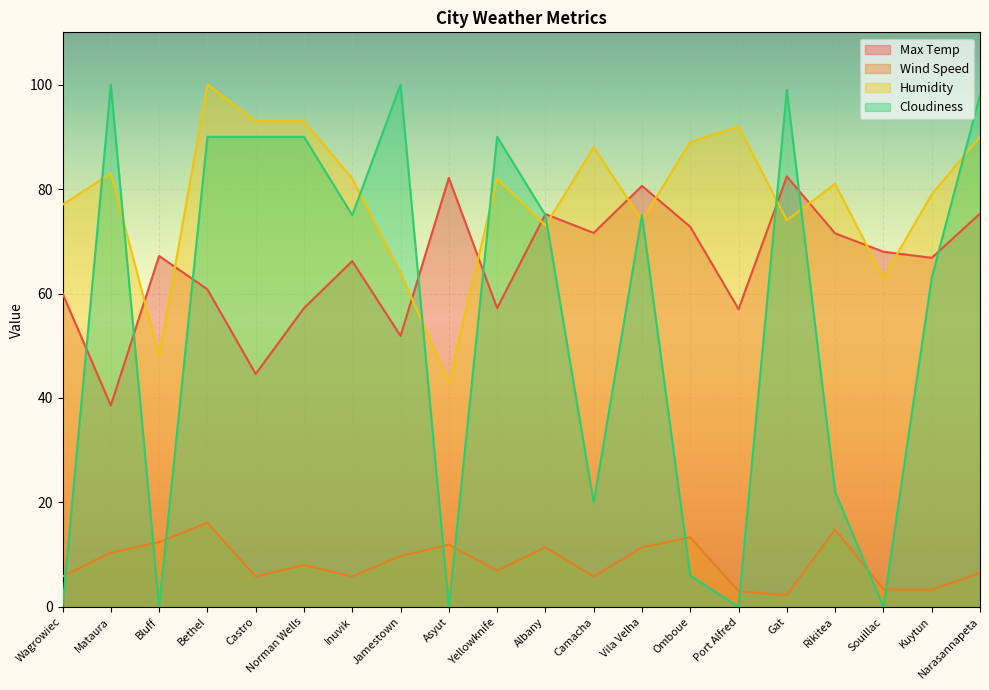

Reading left to right, list all the values displayed in this chart.

Max Temp: Wagrowiec=60.0	Mataura=38.6	Bluff=67.2	Bethel=60.8	Castro=44.6	Norman Wells=57.2	Inuvik=66.2	Jamestown=51.9	Asyut=82.1	Yellowknife=57.2	Albany=75.2	Camacha=71.6	Vila Velha=80.6	Omboue=72.8	Port Alfred=57.0	Gat=82.4	Rikitea=71.5	Souillac=68.0	Kuytun=66.8	Narasannapeta=75.3
Wind Speed: Wagrowiec=5.8	Mataura=10.4	Bluff=12.4	Bethel=16.1	Castro=5.8	Norman Wells=8.1	Inuvik=5.8	Jamestown=9.7	Asyut=11.9	Yellowknife=6.9	Albany=11.4	Camacha=5.8	Vila Velha=11.4	Omboue=13.3	Port Alfred=3.0	Gat=2.2	Rikitea=14.8	Souillac=3.4	Kuytun=3.3	Narasannapeta=6.5
Humidity: Wagrowiec=77.0	Mataura=83.0	Bluff=48.0	Bethel=100.0	Castro=93.0	Norman Wells=93.0	Inuvik=82.0	Jamestown=64.0	Asyut=43.0	Yellowknife=82.0	Albany=73.0	Camacha=88.0	Vila Velha=74.0	Omboue=89.0	Port Alfred=92.0	Gat=74.0	Rikitea=81.0	Souillac=63.0	Kuytun=79.0	Narasannapeta=90.0
Cloudiness: Wagrowiec=0.0	Mataura=100.0	Bluff=0.0	Bethel=90.0	Castro=90.0	Norman Wells=90.0	Inuvik=75.0	Jamestown=100.0	Asyut=0.0	Yellowknife=90.0	Albany=75.0	Camacha=20.0	Vila Velha=75.0	Omboue=6.0	Port Alfred=0.0	Gat=99.0	Rikitea=22.0	Souillac=0.0	Kuytun=63.0	Narasannapeta=98.0